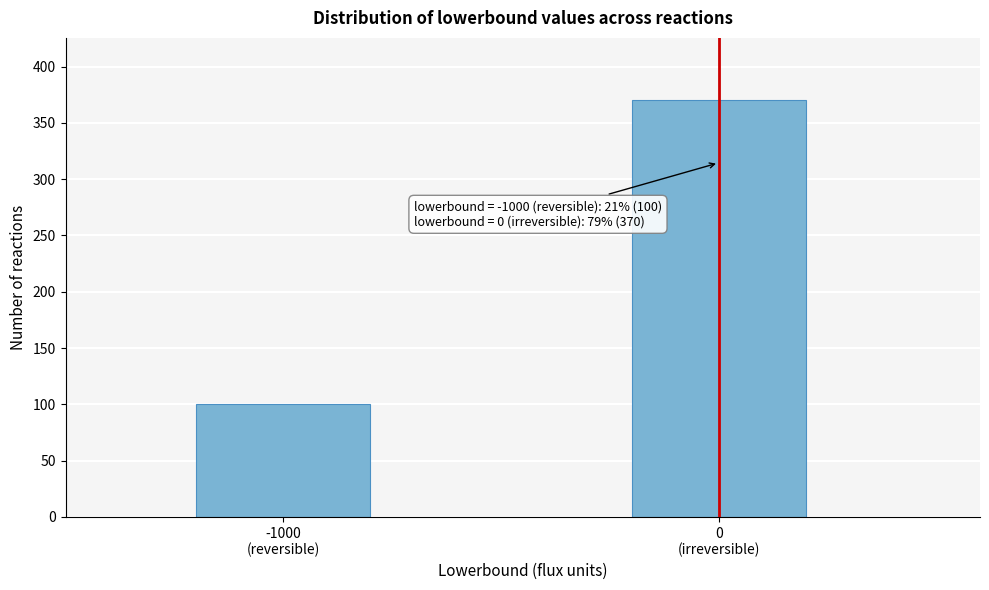

Reading right to left, transcribe all the data shown in this chart.

370	100